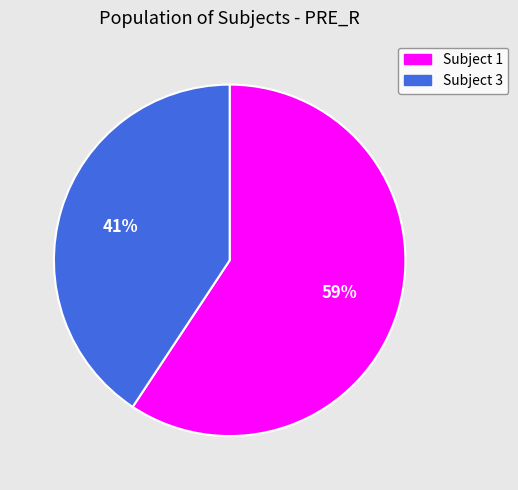

The Subject 1 slice represents 67% of the pie. True or false?

False